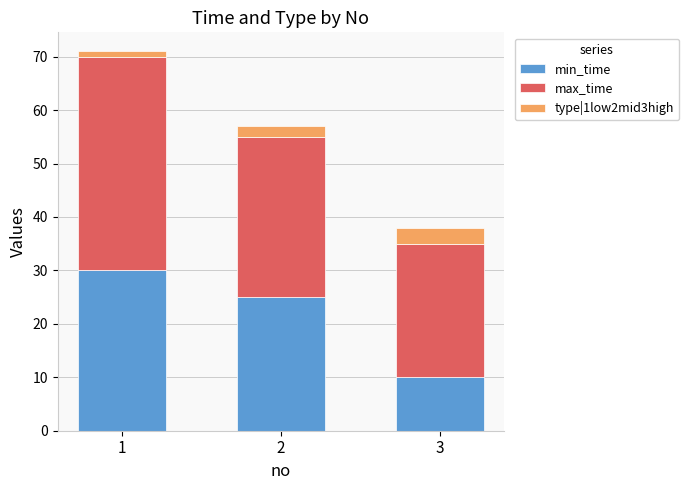

Reading left to right, transcribe the values for min_time.

1=30	2=25	3=10